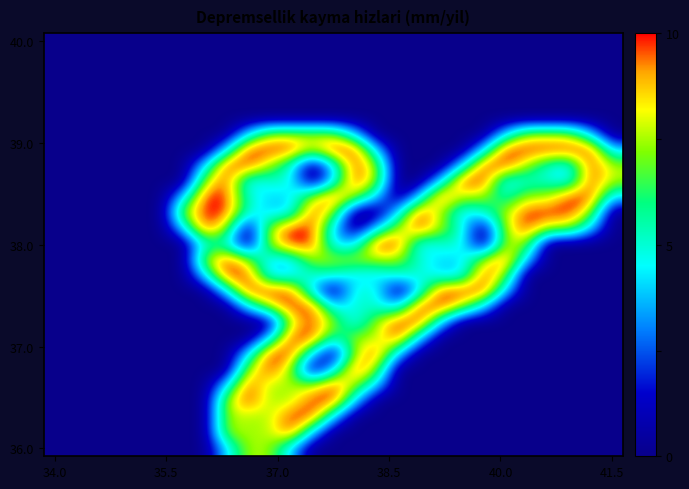

How many categories are shown in the chart?

27